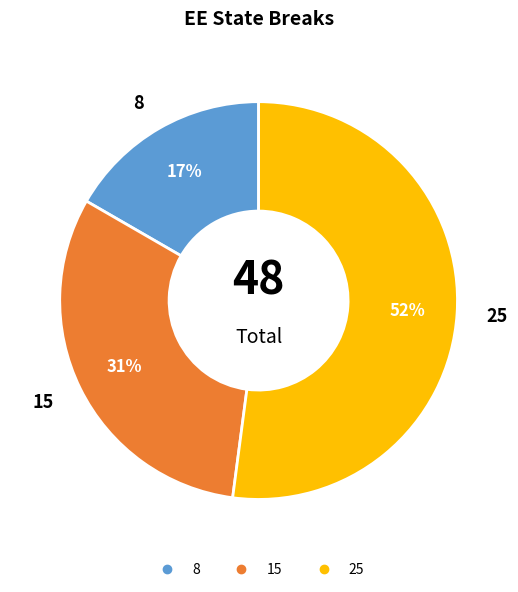

Do 8 and 15 together represent more than half of the pie?

No